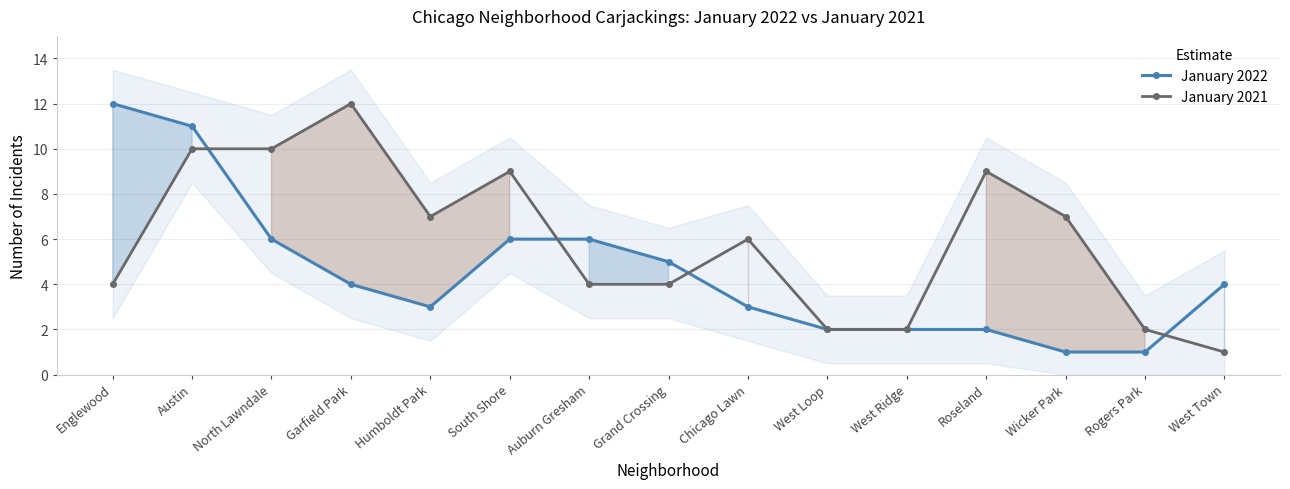

List the series in order of their overall mean, highest first.

January 2021, January 2022